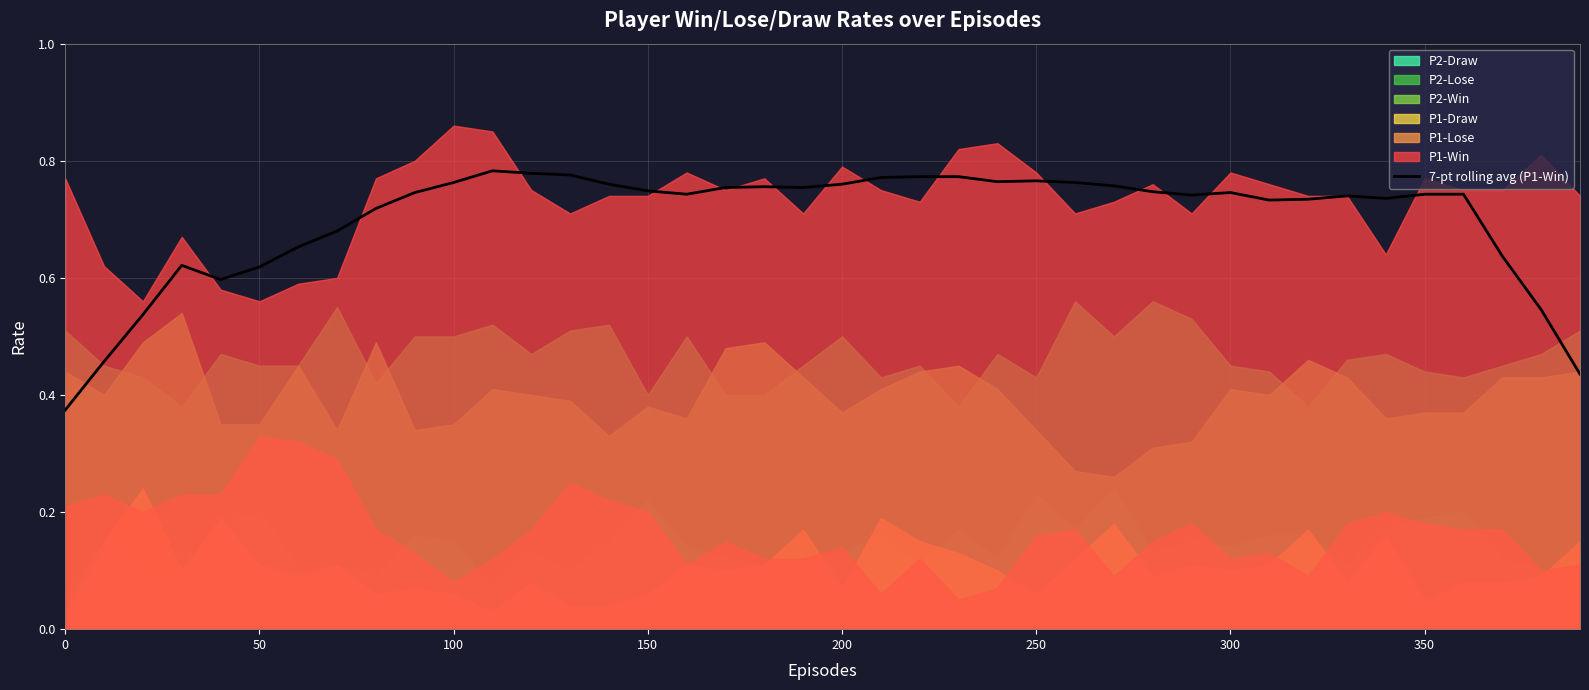

How many lines are shown in the chart?

1